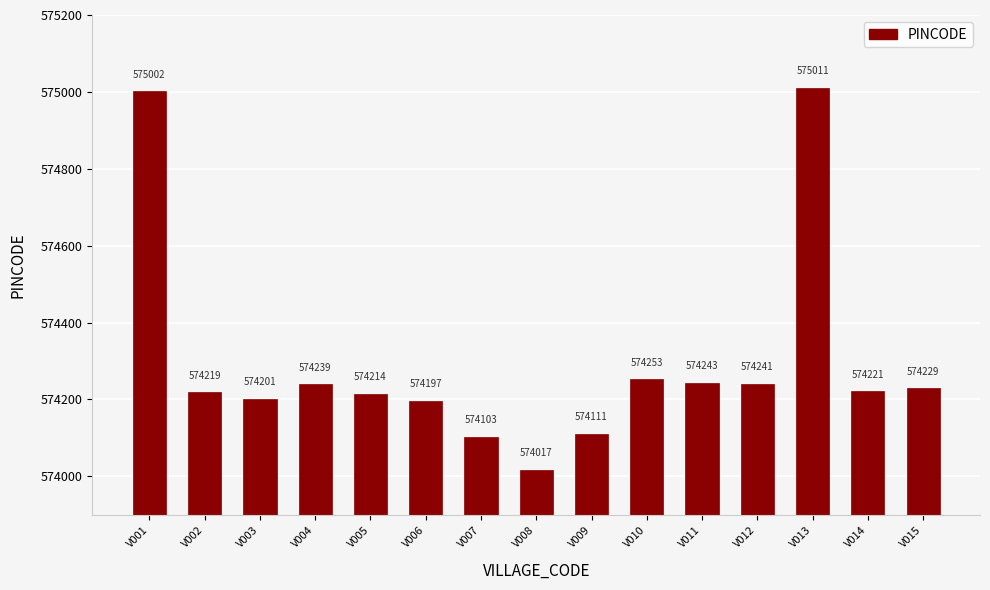

Where is the data nearest to the value 574514?

V010